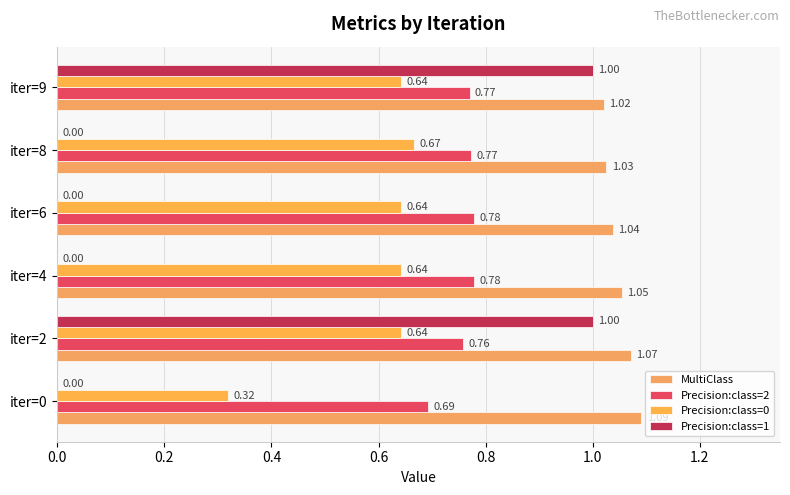

How many values in the Precision:class=1 series exceed 0?

2